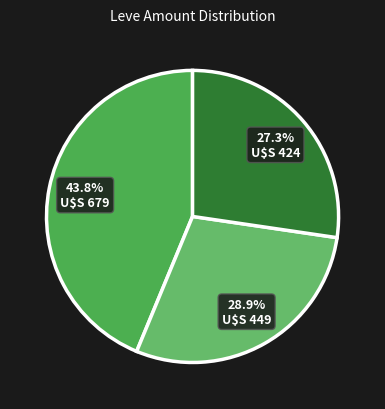

How many slices are in this pie chart?

3